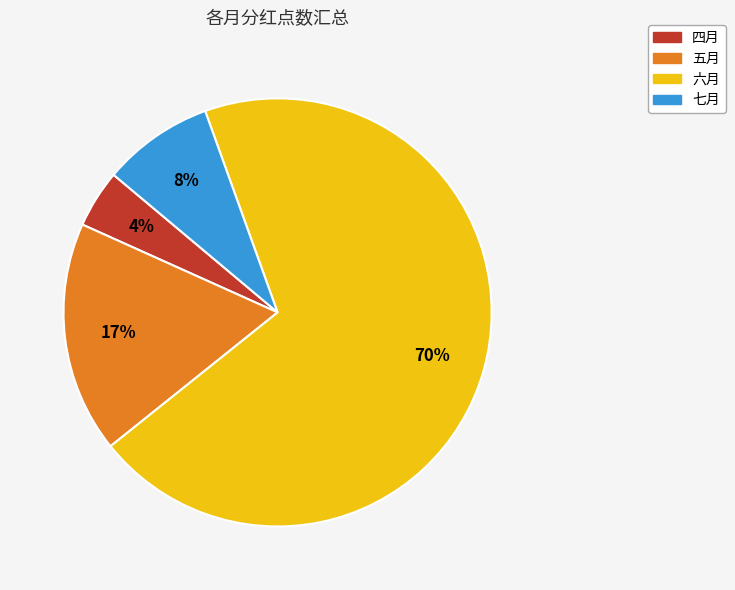

Which category has the biggest portion of the pie?

六月